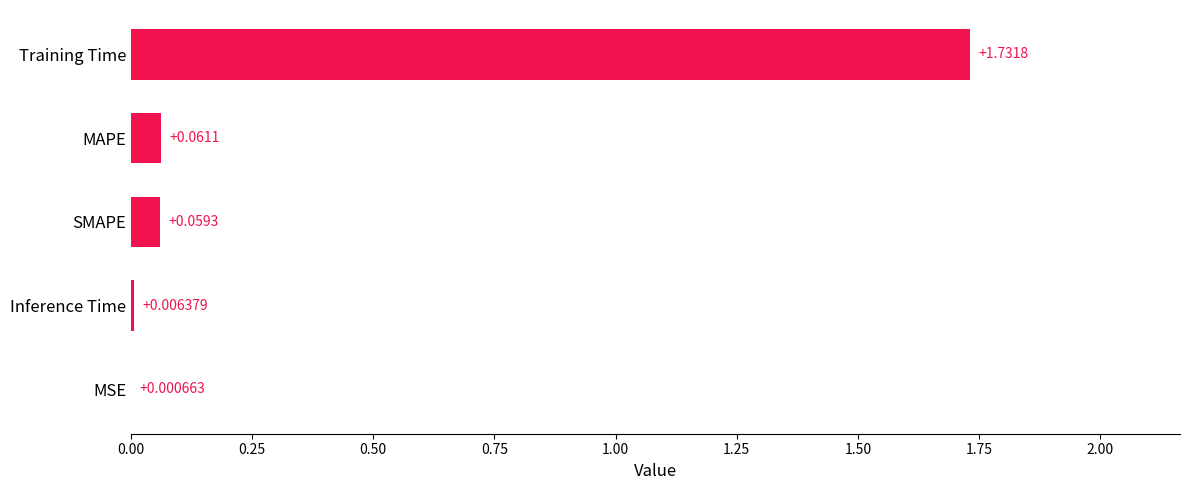

Which category has the highest value across all series?

Training Time